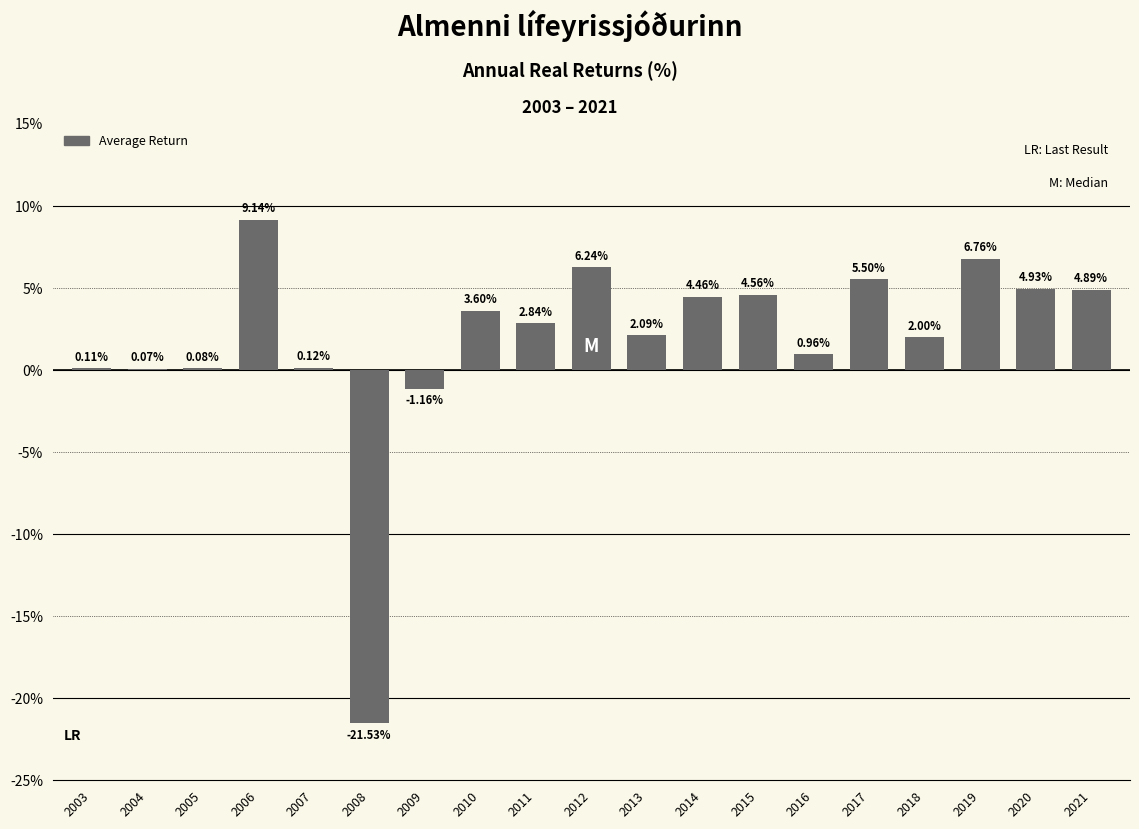

At which label does the data first exceed 2?

2006